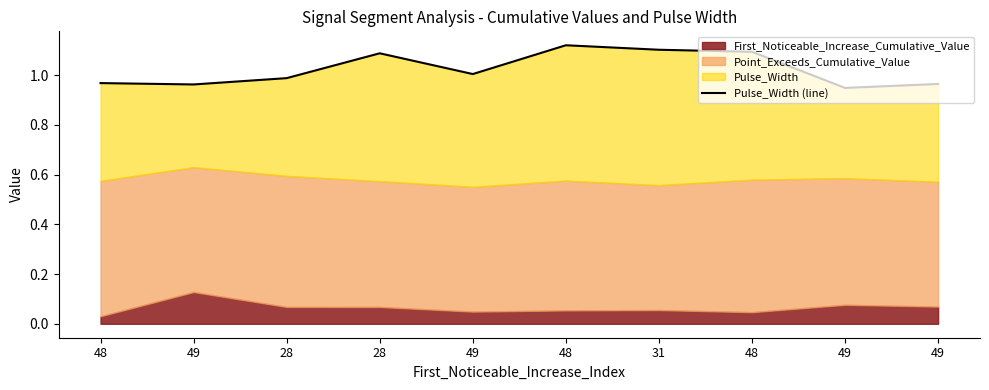

The value at 49 is 1.0. True or false?

True